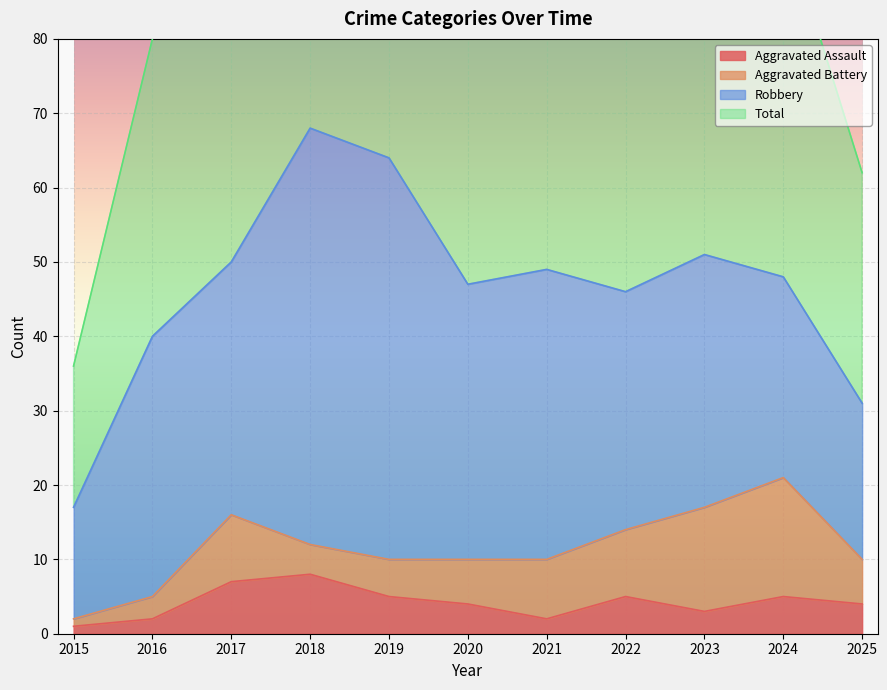

What is the difference between the maximum and minimum values in the Aggravated Assault series?

7